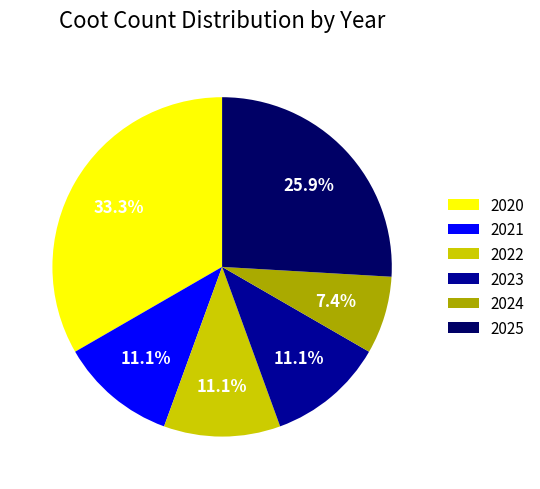

Combined, what portion of the pie is 2023 and 2022?

22.2%